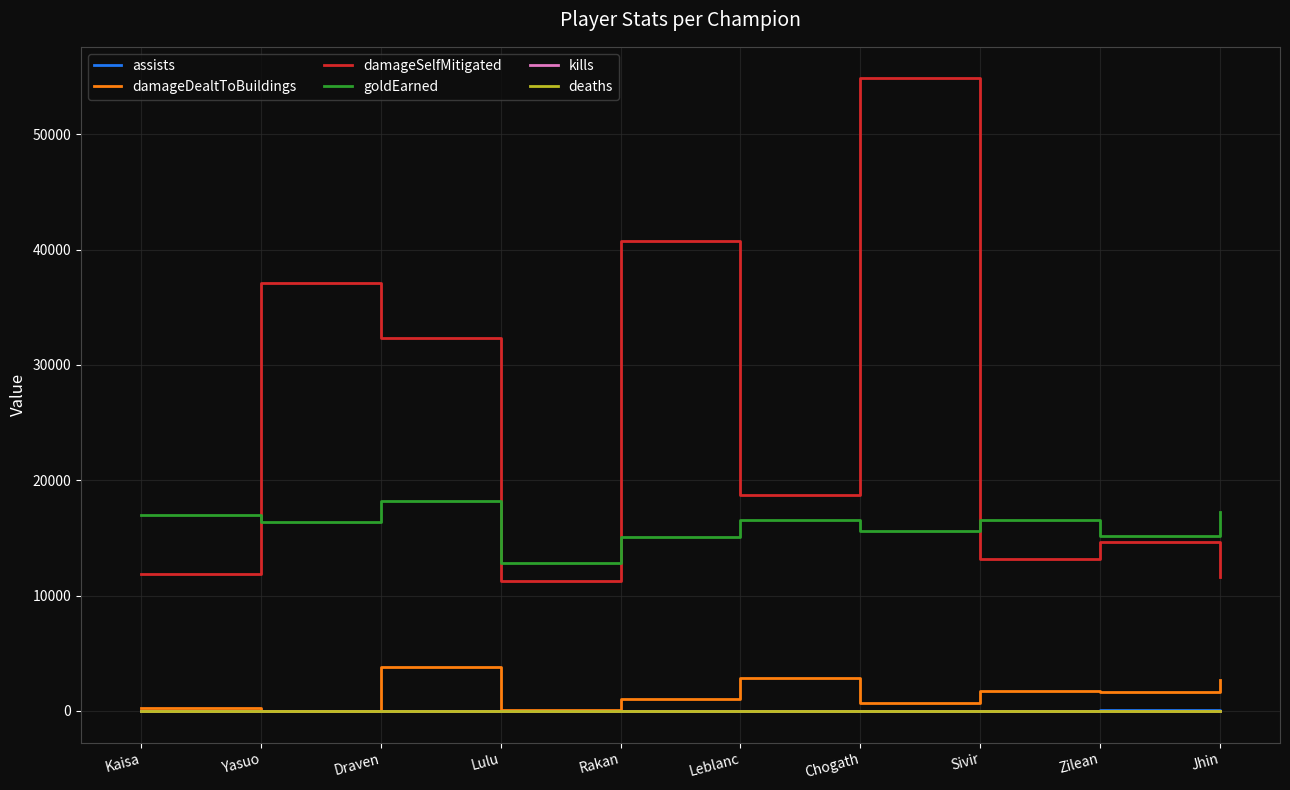

True or false: deaths and goldEarned cross at least once.

False